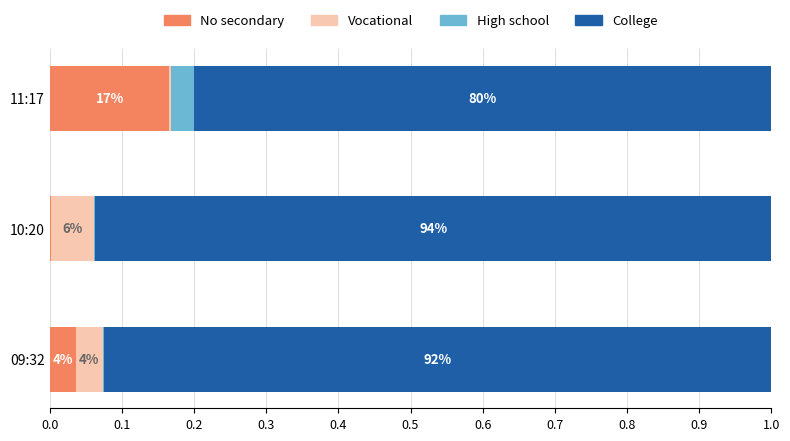

What are all the series names shown in the legend?

No secondary, Vocational, High school, College